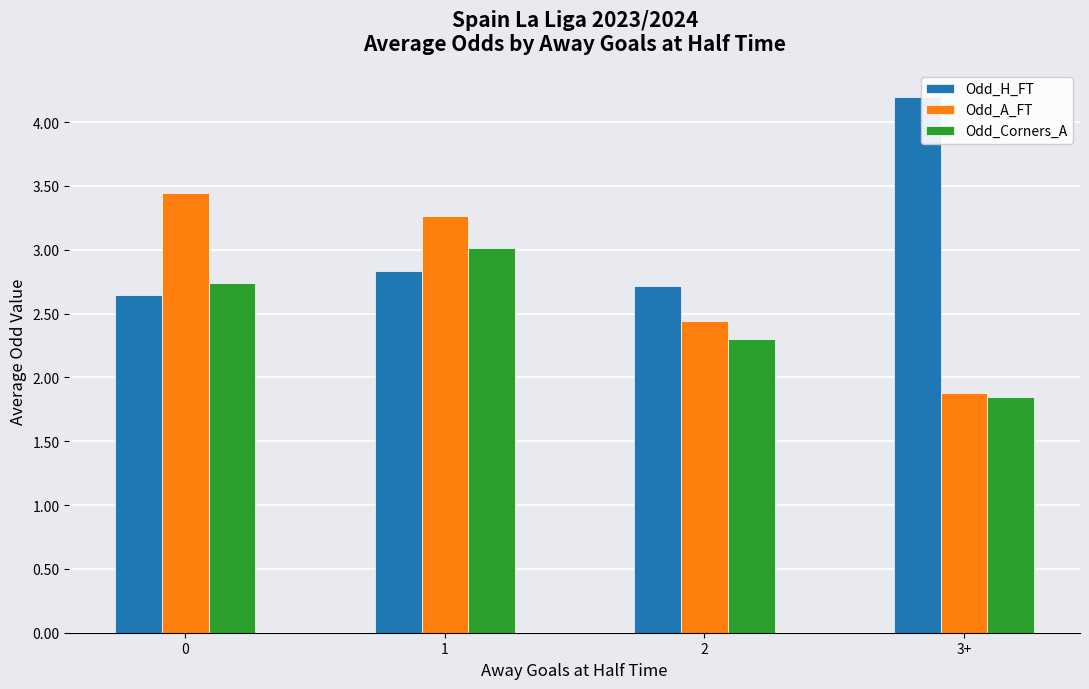

What is the difference between the highest and lowest values at 1?

0.4